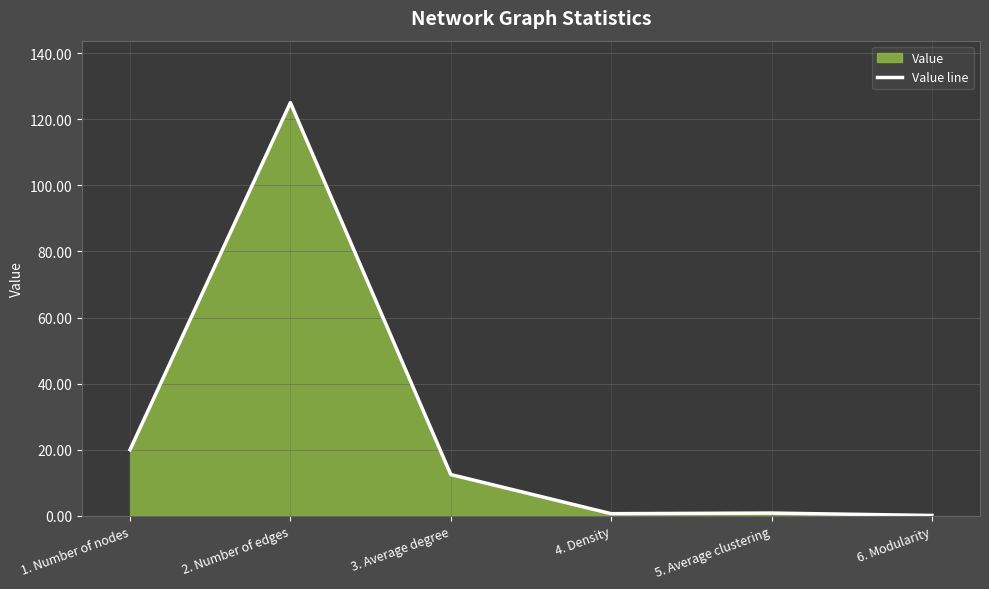

Where is the first local minimum?

4. Density